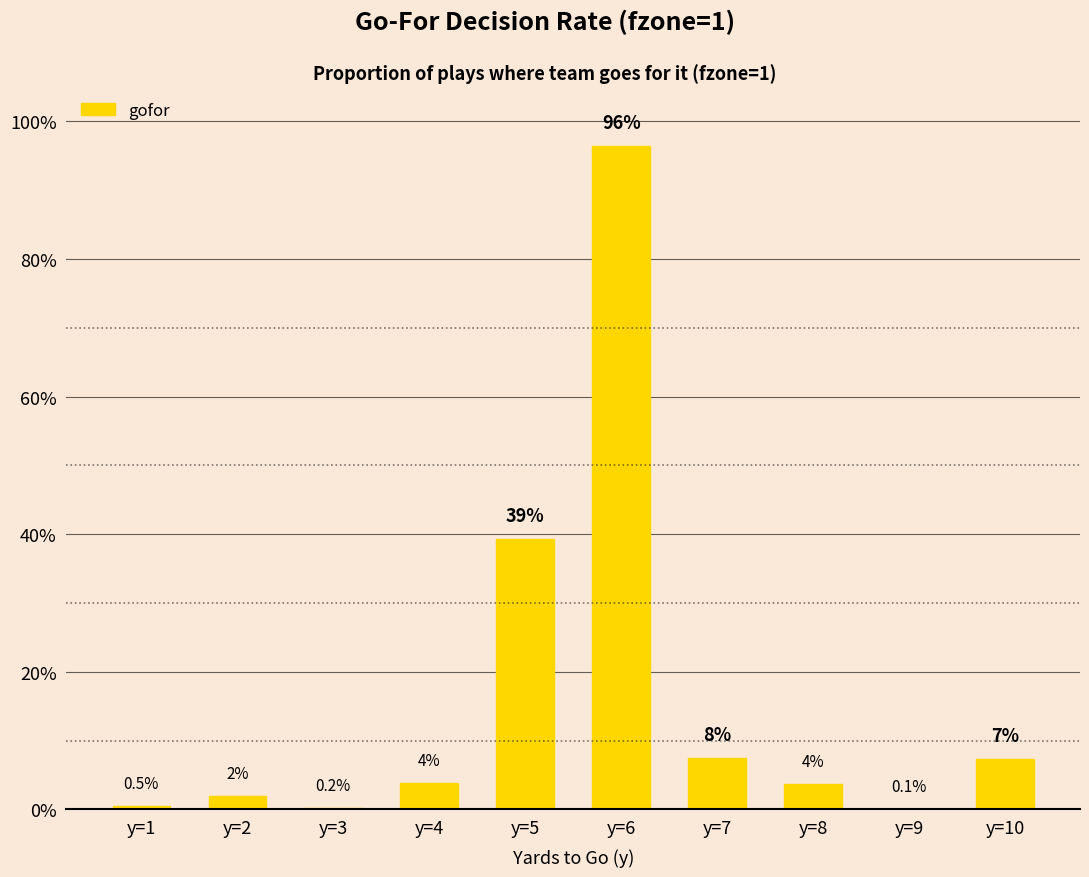

List the labels in order of value, smallest first.

y=9, y=3, y=1, y=2, y=8, y=4, y=10, y=7, y=5, y=6